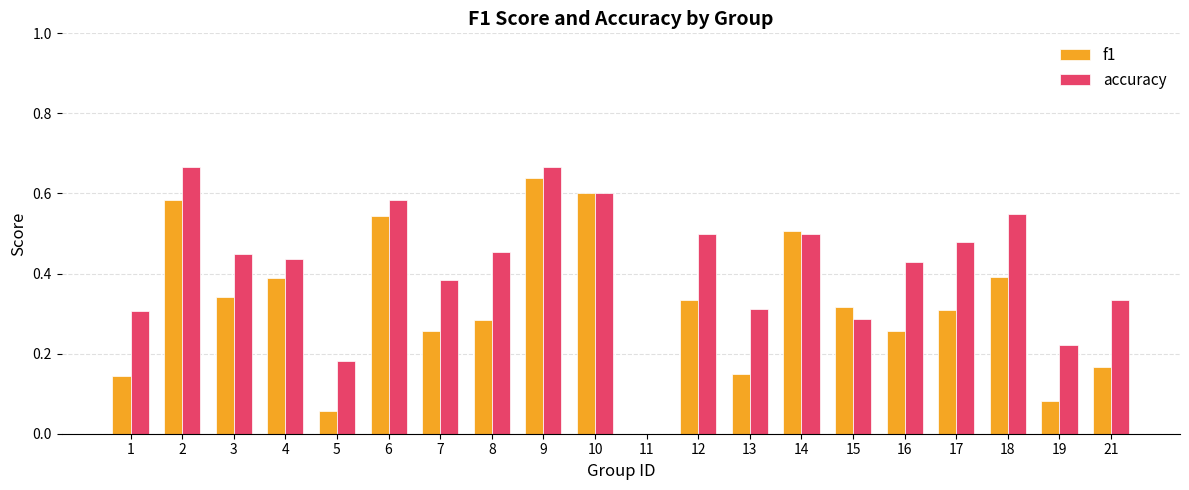

Is the value of accuracy at 11 greater than the value of f1 at 8?

No